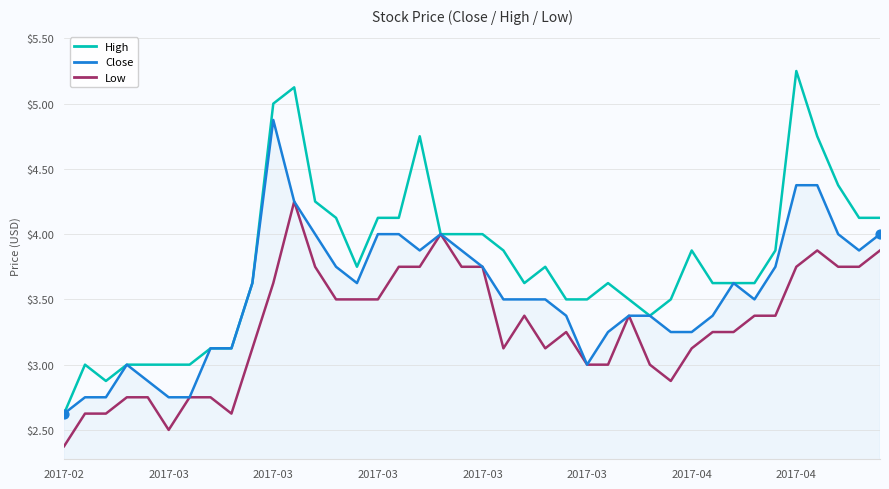

Which series has the largest total across all categories?

High